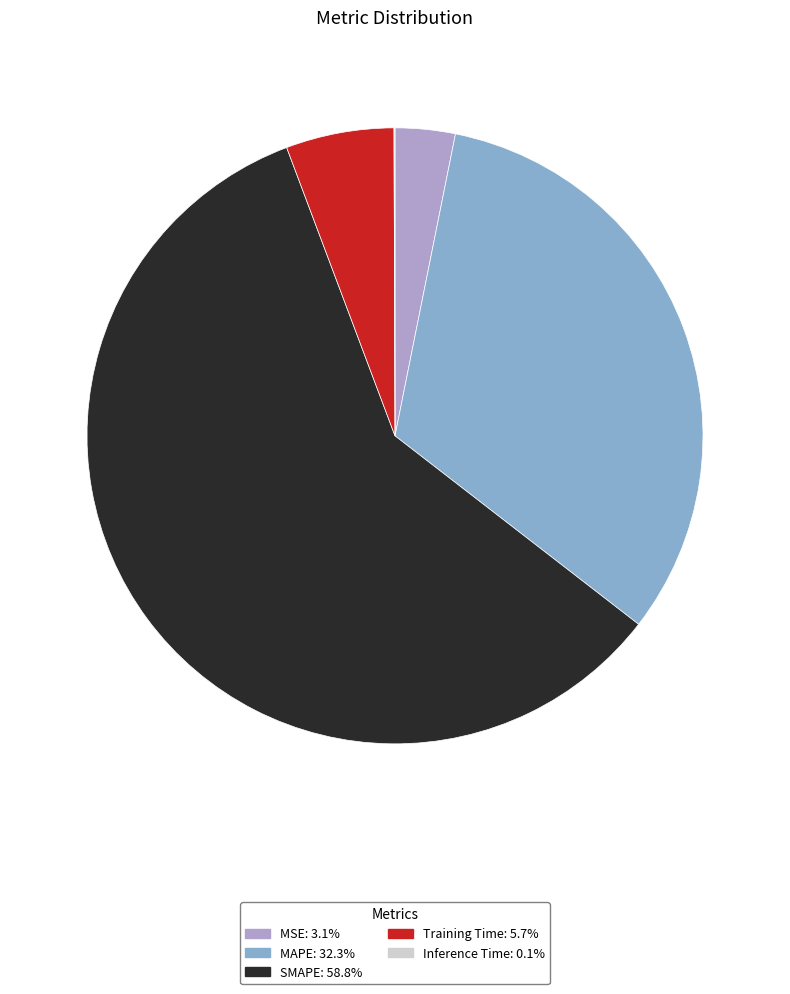

Combined, do MAPE and SMAPE account for over 50%?

Yes